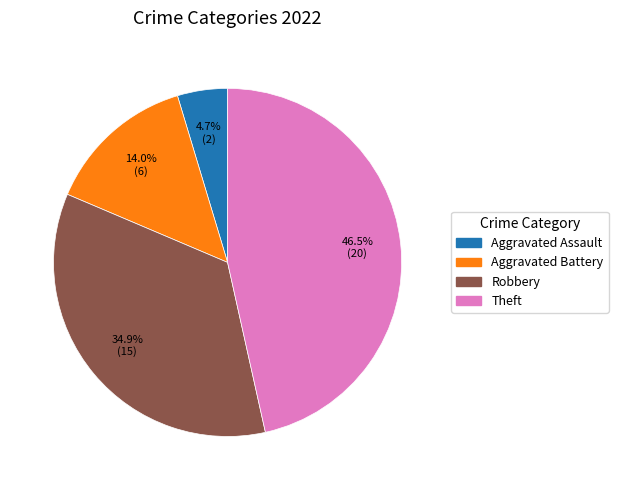

Does any single category account for the majority?

No